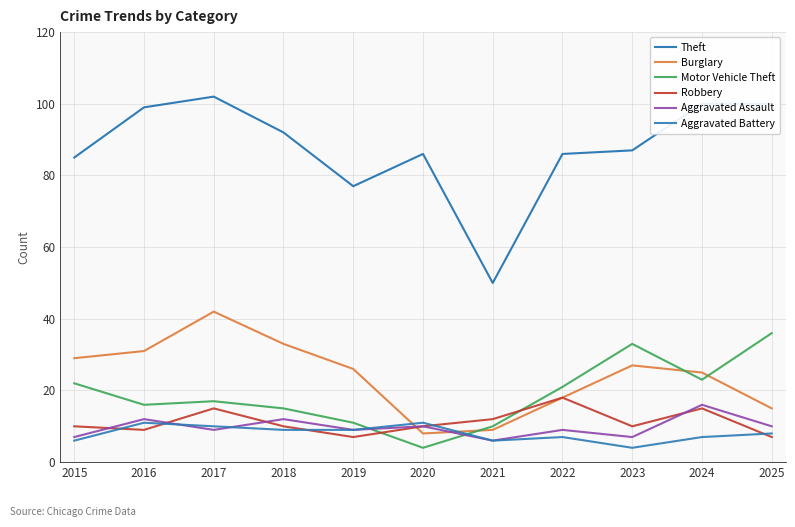

Reading left to right, list all the values displayed in this chart.

Theft: 85	99	102	92	77	86	50	86	87	100	100
Burglary: 29	31	42	33	26	8	9	18	27	25	15
Motor Vehicle Theft: 22	16	17	15	11	4	10	21	33	23	36
Robbery: 10	9	15	10	7	10	12	18	10	15	7
Aggravated Assault: 7	12	9	12	9	10	6	9	7	16	10
Aggravated Battery: 6	11	10	9	9	11	6	7	4	7	8